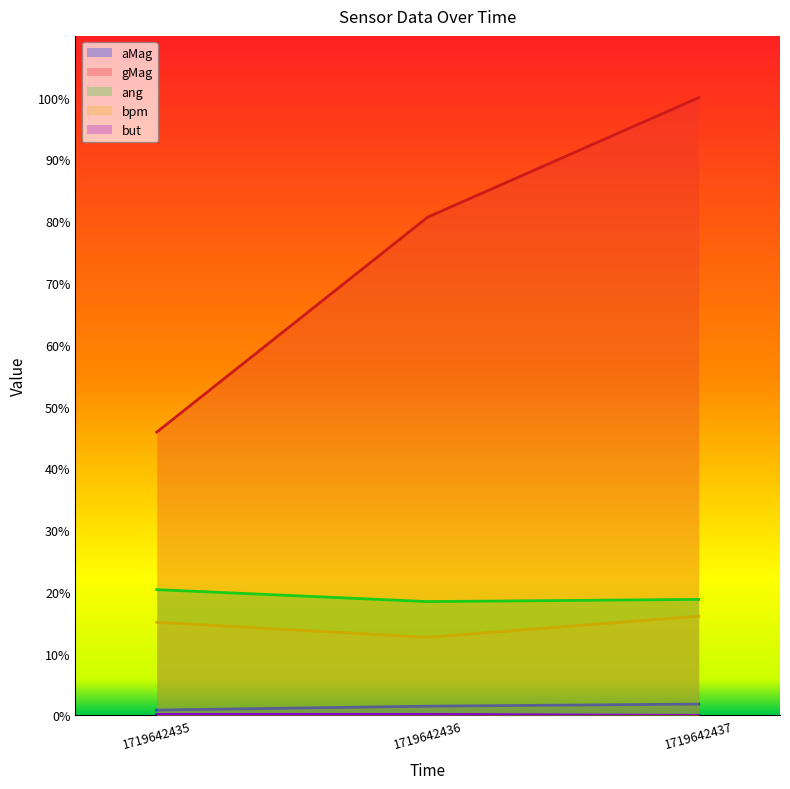

Which series has the largest total across all categories?

gMag